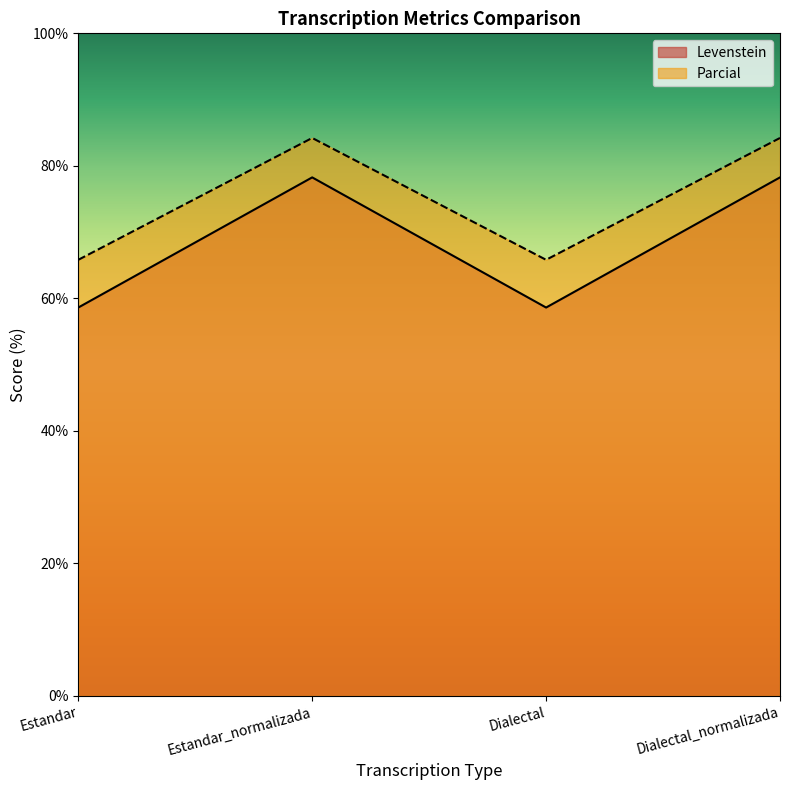

What is the difference between the second highest and second lowest values in the Levenstein series?

19.6